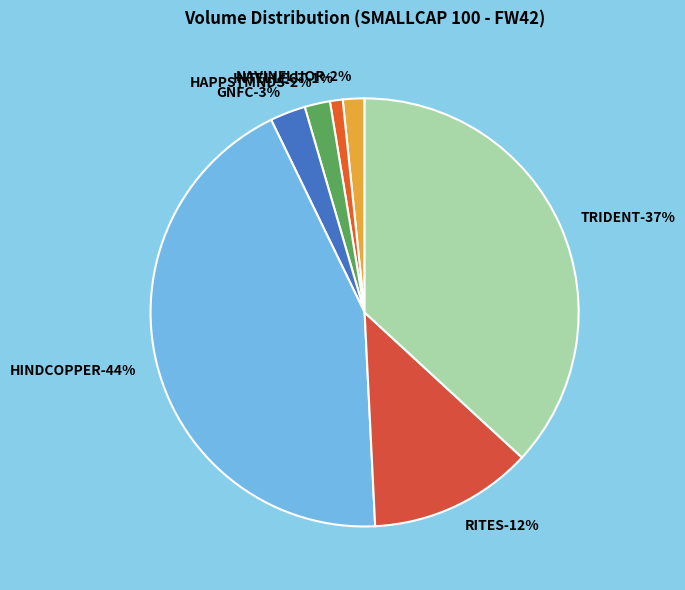

To the nearest percent, what percentage of the pie is NAVINFLUOR?

2%